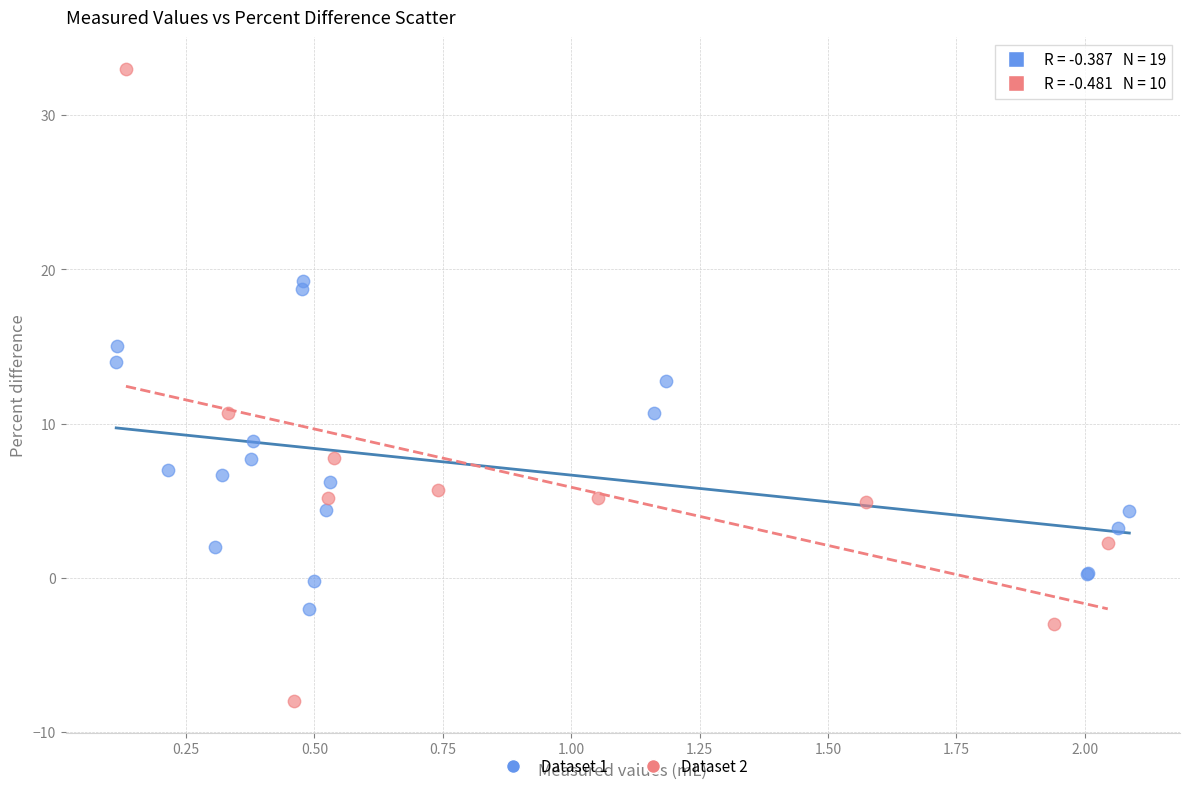

What are all the series names shown in the legend?

Dataset 1, Dataset 2